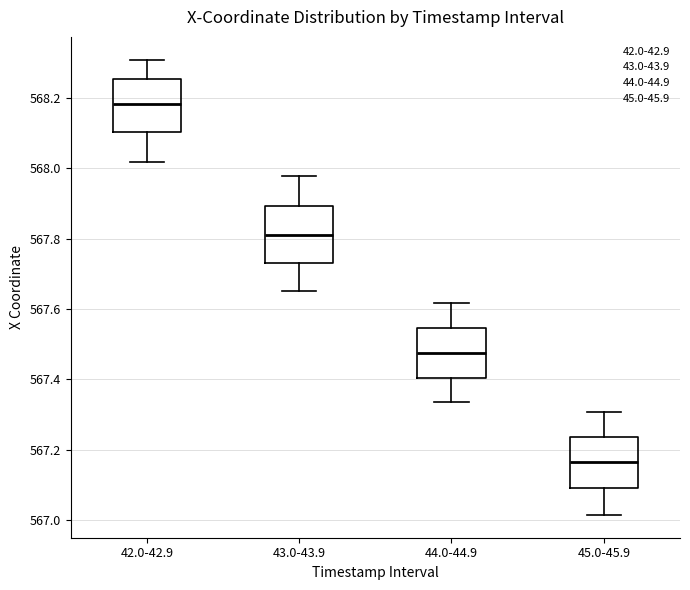

Reading left to right, read every box against the y-axis: the position of its median line, the range the box covers, and the ends of its whiskers. The values are not printed on the chart, so give them approximately, as read against the axis.

42.0-42.9: median 568.18, box 568.10 to 568.26, whiskers 568.02 to 568.30
43.0-43.9: median 567.82, box 567.72 to 567.90, whiskers 567.66 to 567.98
44.0-44.9: median 567.48, box 567.40 to 567.54, whiskers 567.34 to 567.62
45.0-45.9: median 567.16, box 567.10 to 567.24, whiskers 567.02 to 567.30